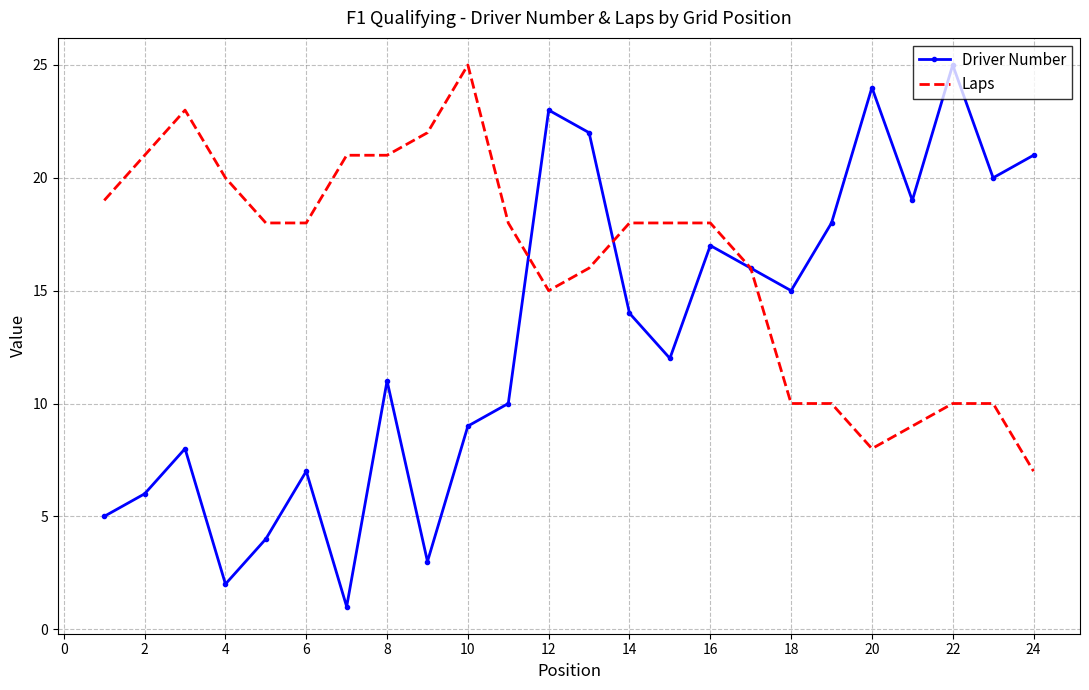

What is the highest value of the Laps series?

25